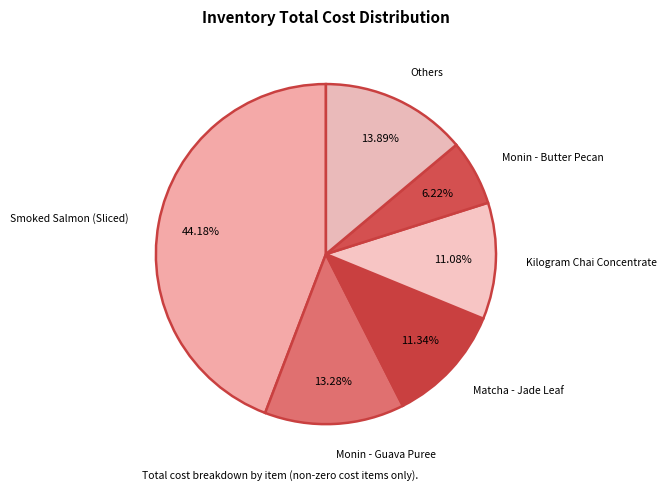

What is the smallest slice in the pie chart?

Monin - Butter Pecan